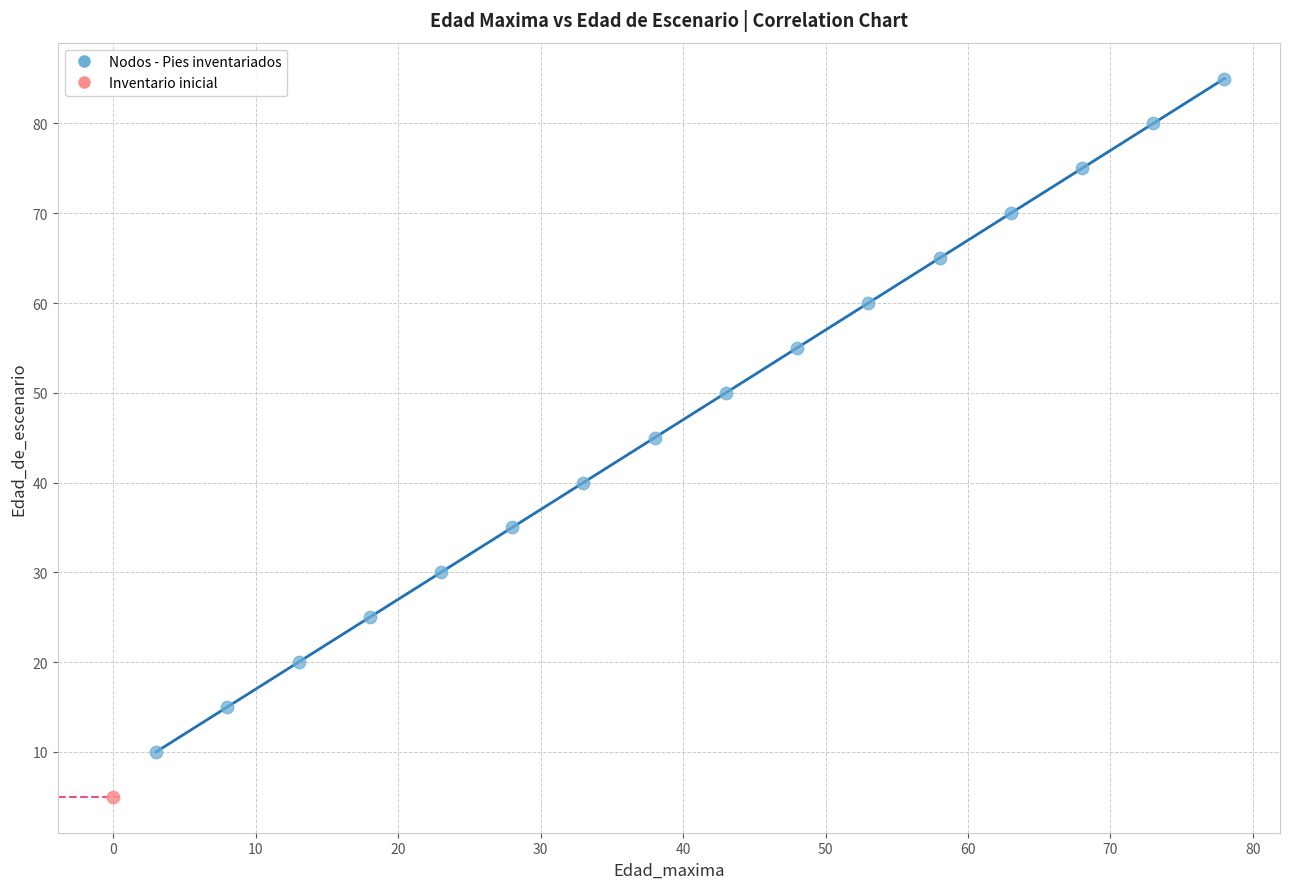

What are all the series names shown in the legend?

Nodos - Pies inventariados, Inventario inicial